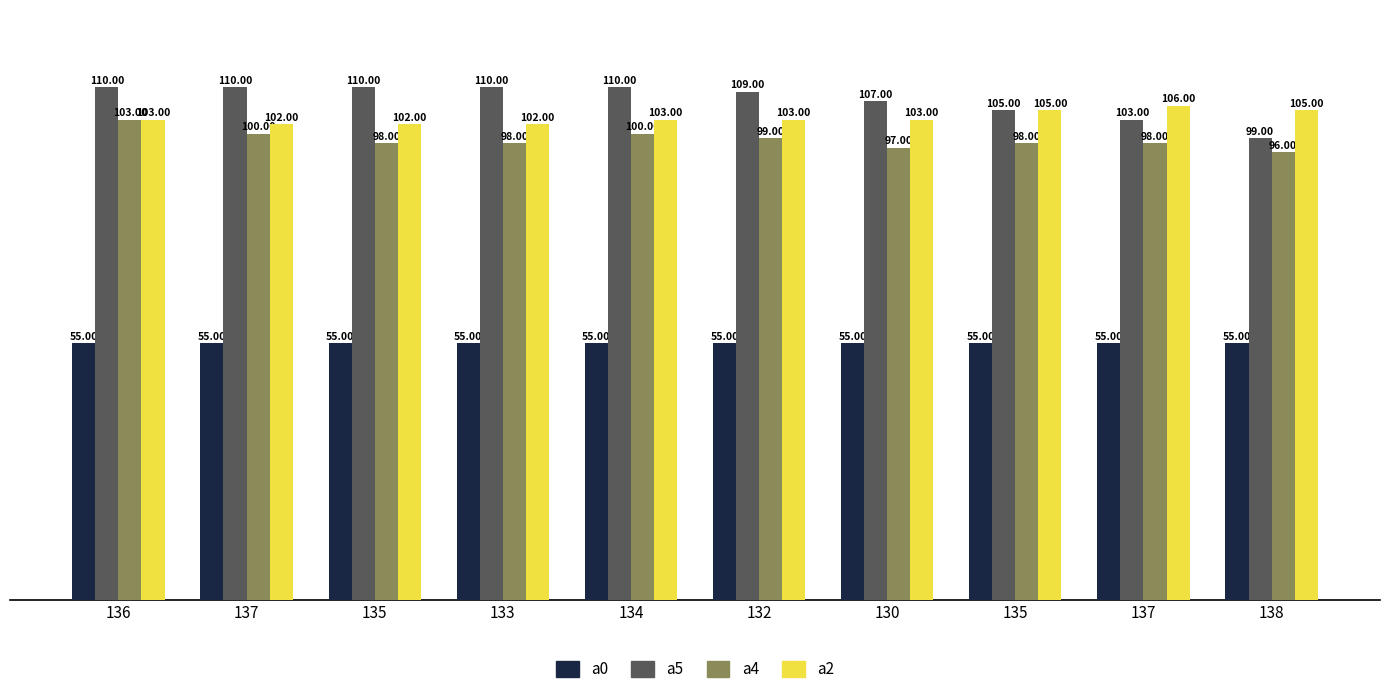

How many data points in a4 are less than 98?

2